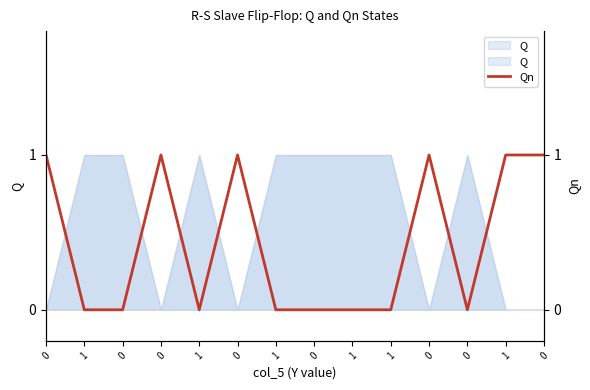

What is the change in value from 0 to 1?

-1